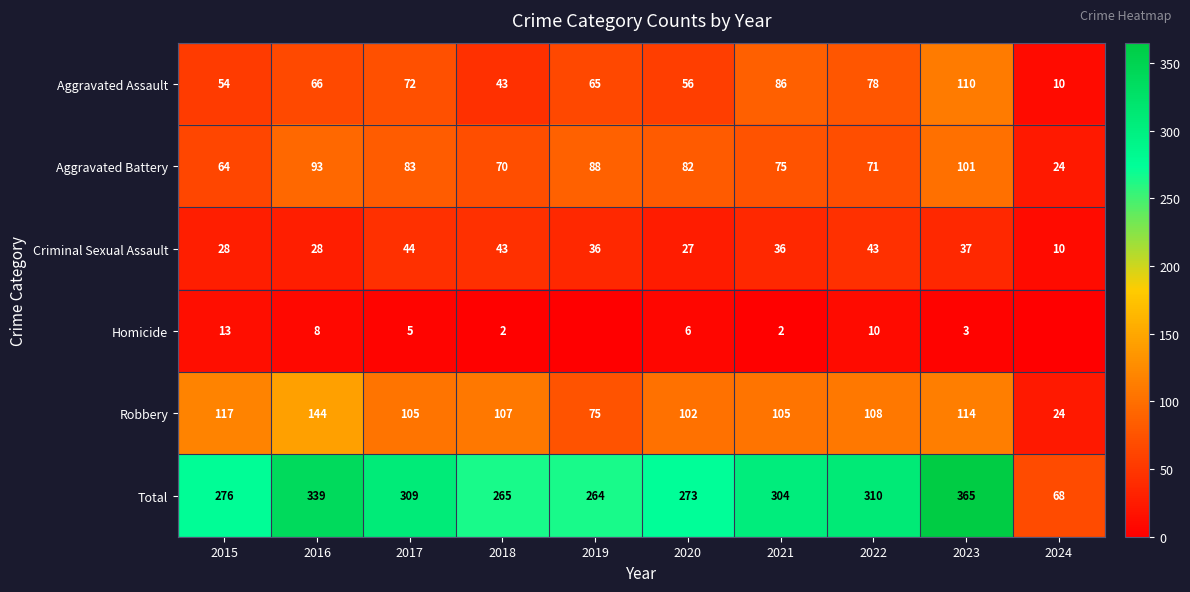

What is the sum of the Homicide values at 2015 and 2016?

21